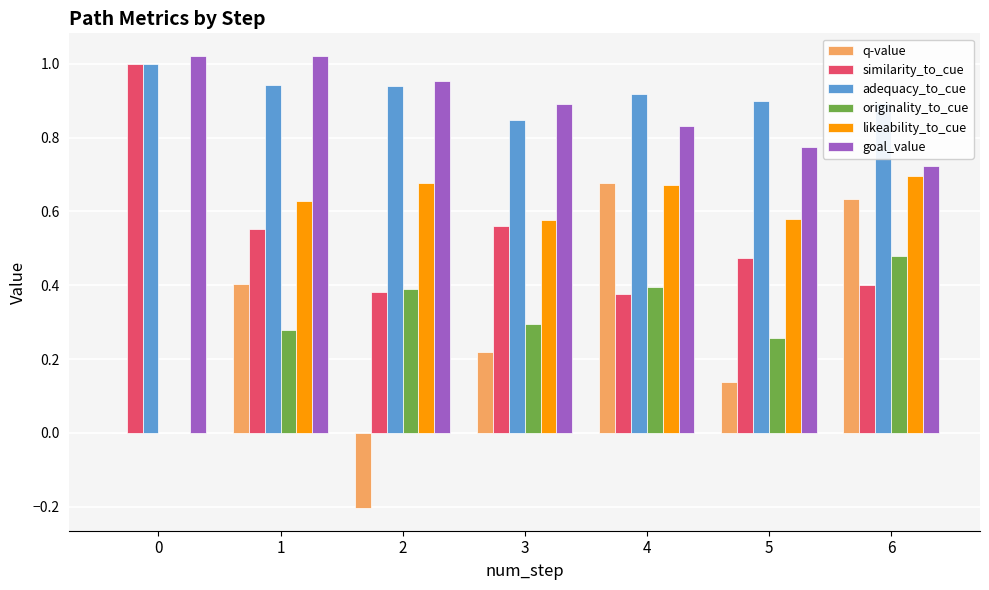

Which series changed the most between 1 and 5?

q-value